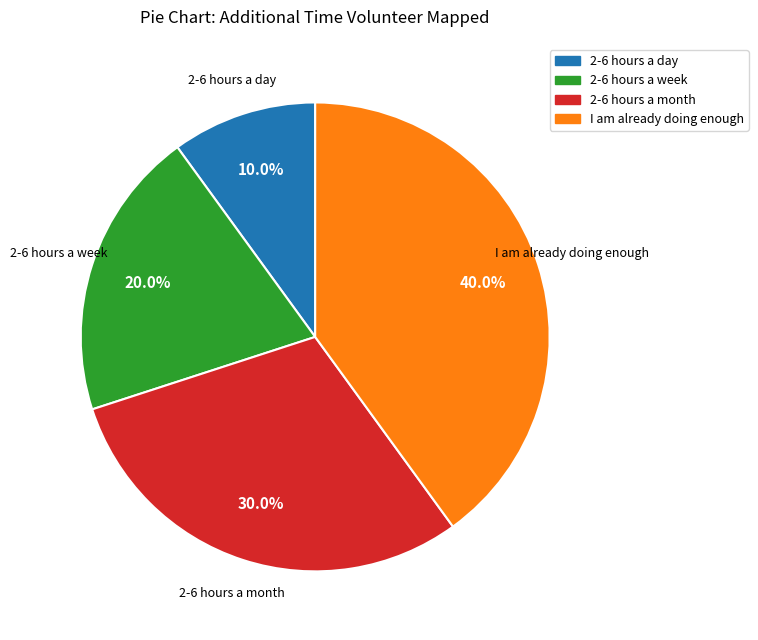

Approximately how many times larger is the value at 2-6 hours a month compared to 2-6 hours a day?

3.0